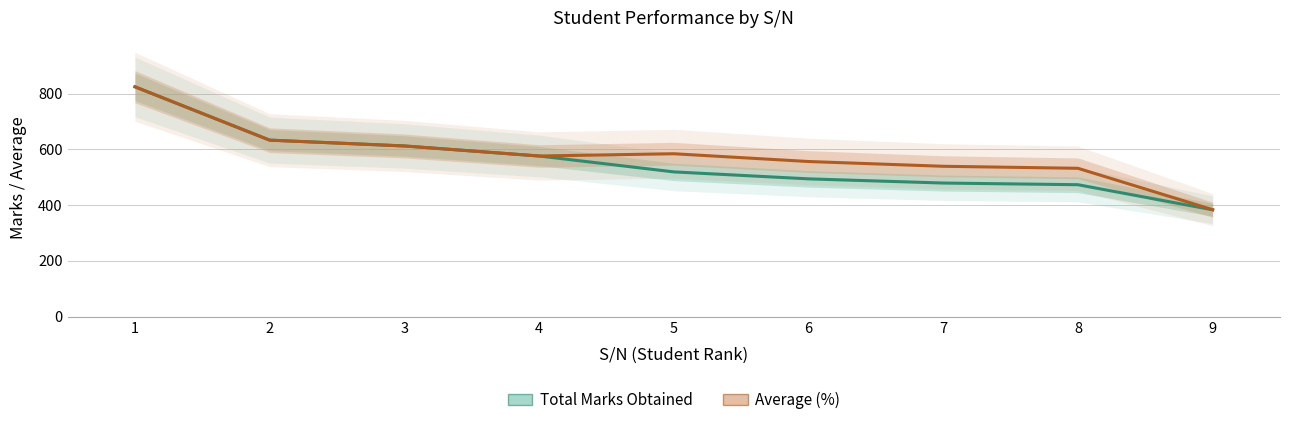

What is the greatest value displayed?

824.4